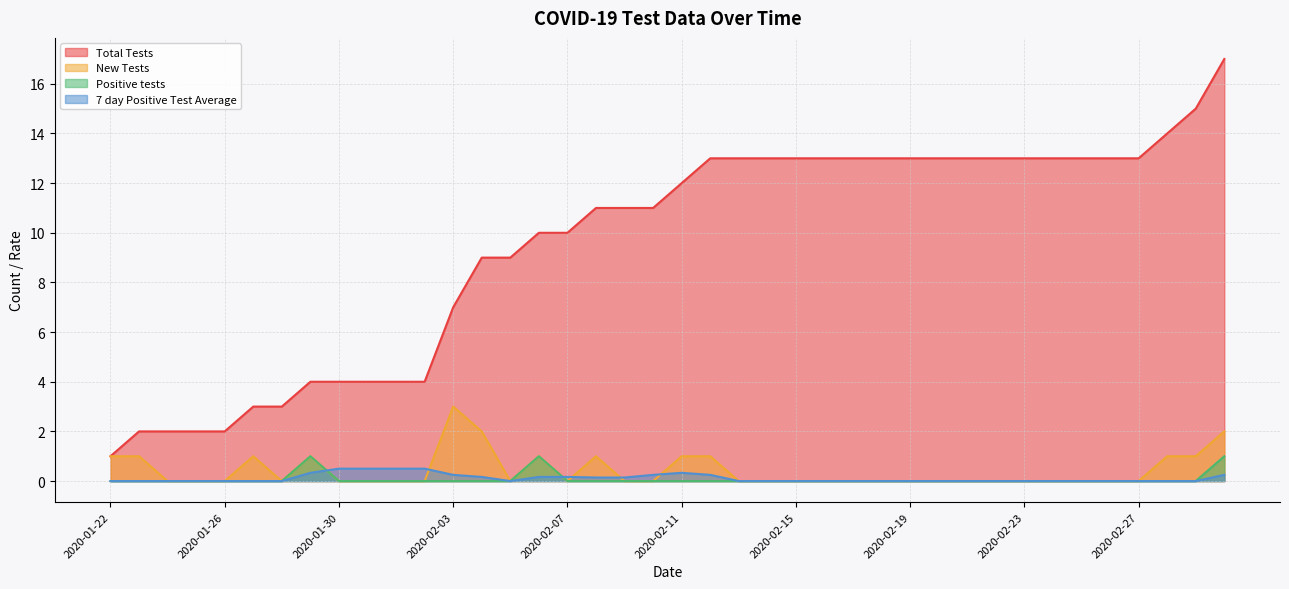

Is it true that Positive tests equals -0.5 at 2020-01-30?

False